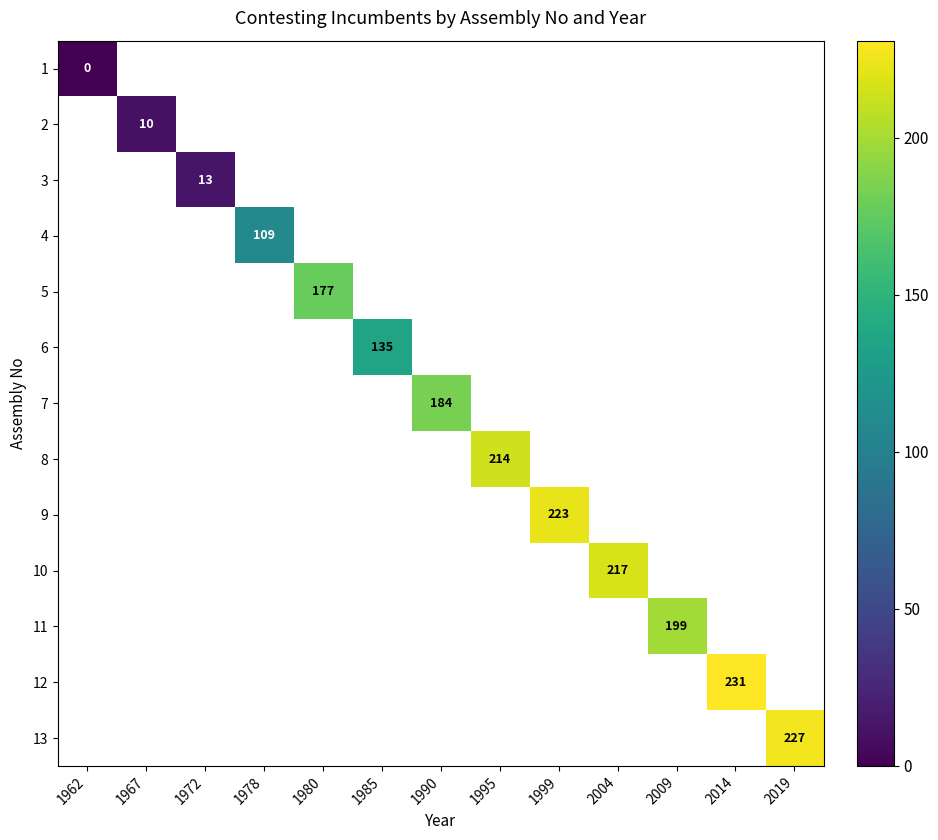

Which label corresponds to the largest value in the chart?

2014